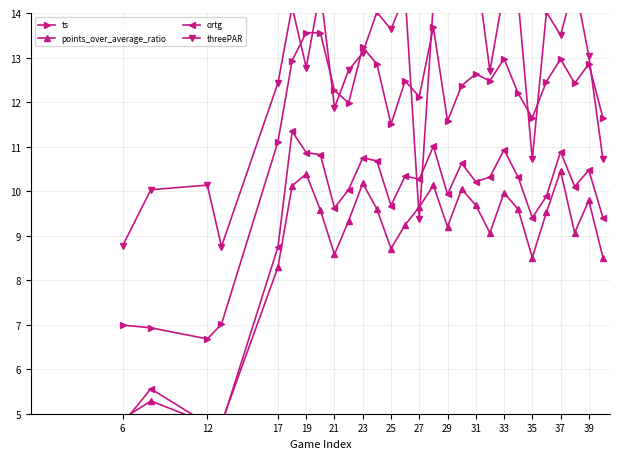

The ts series shows 5.6 at 19. True or false?

False